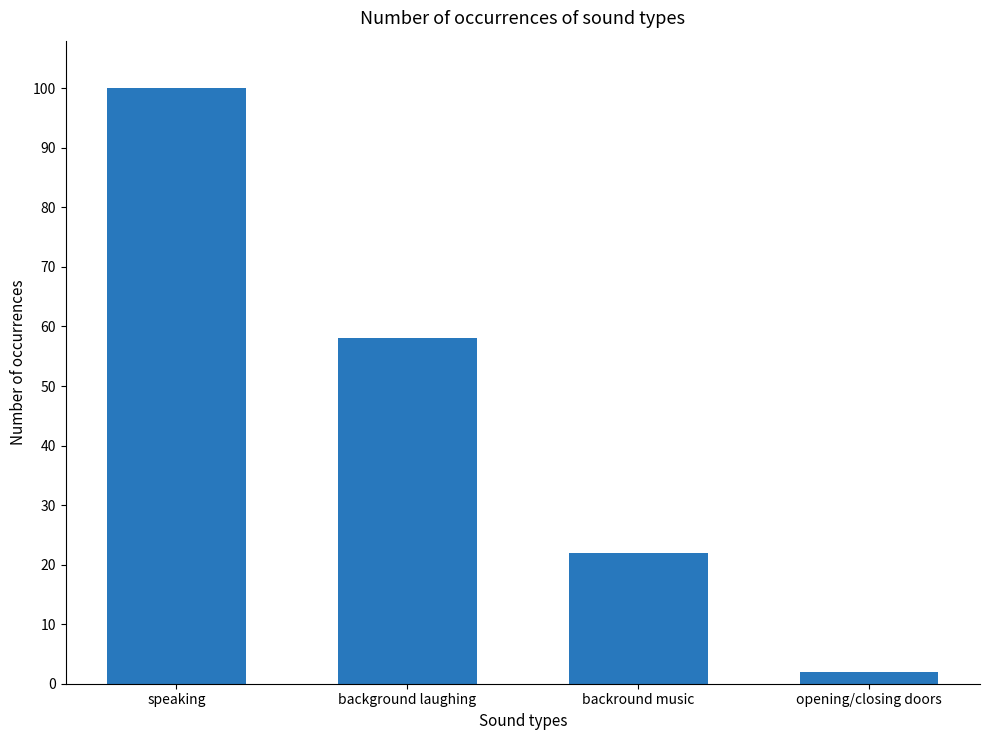

What position from the left is speaking?

1